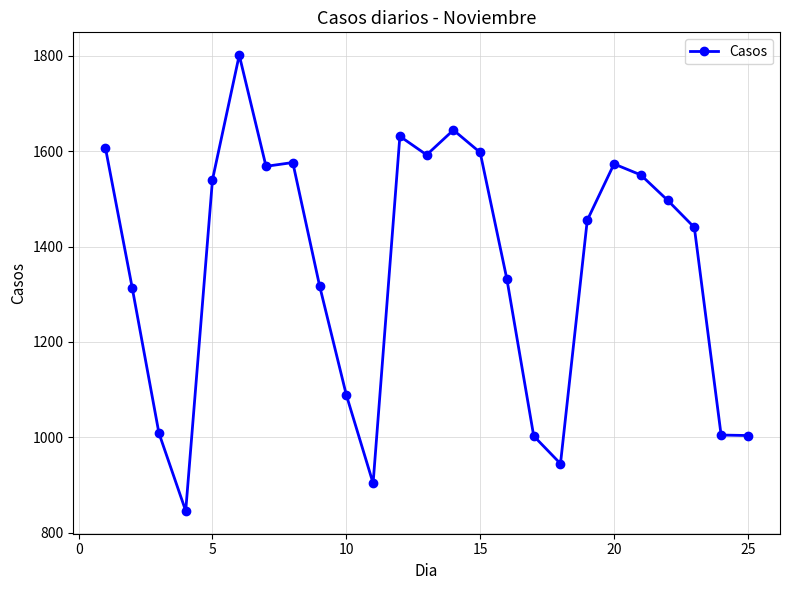

What is the maximum value shown in the chart?

1801